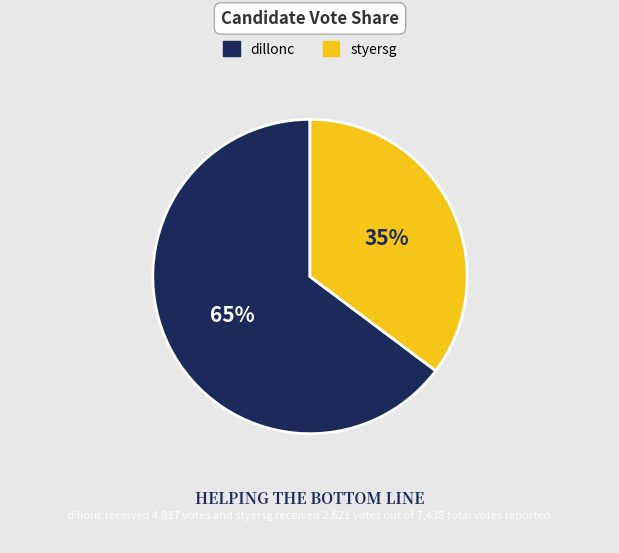

Combined, do styersg and dillonc account for over 50%?

Yes